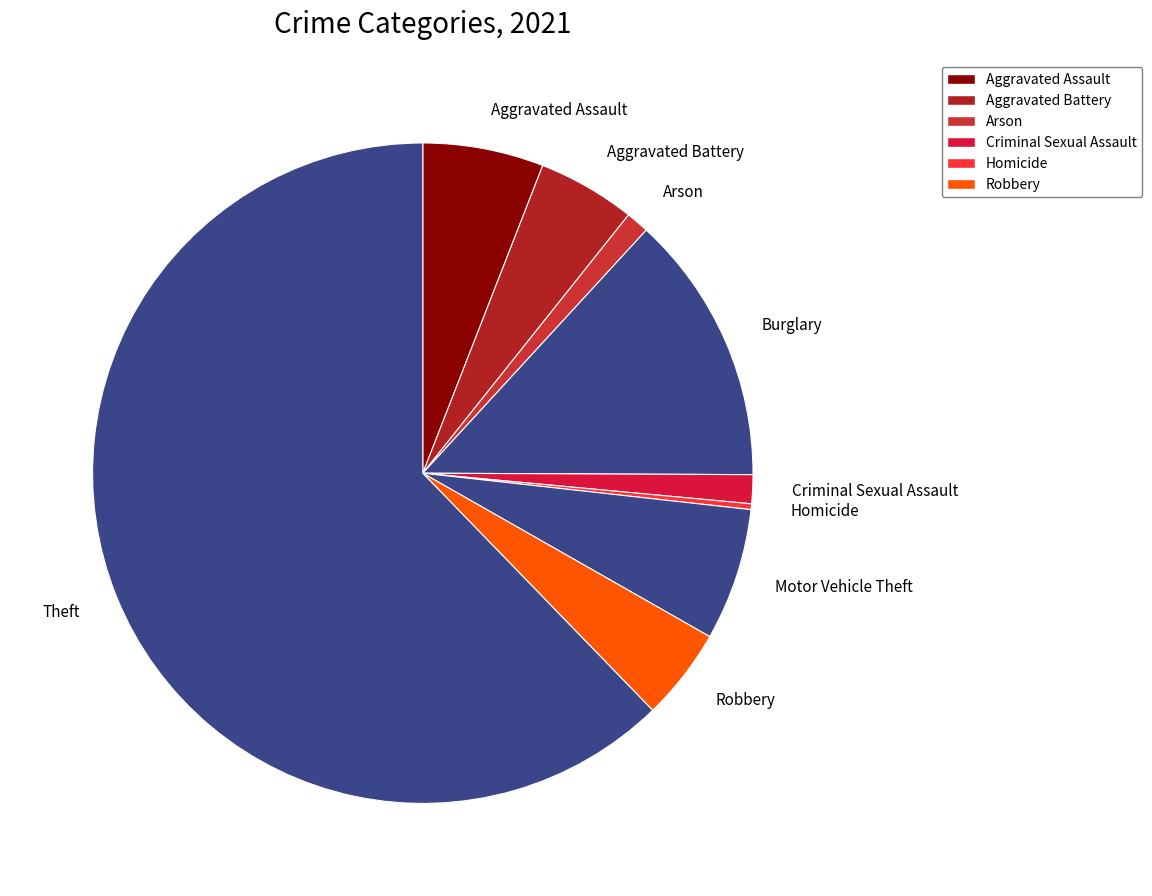

Is the sum of Arson and Aggravated Battery greater than half?

No